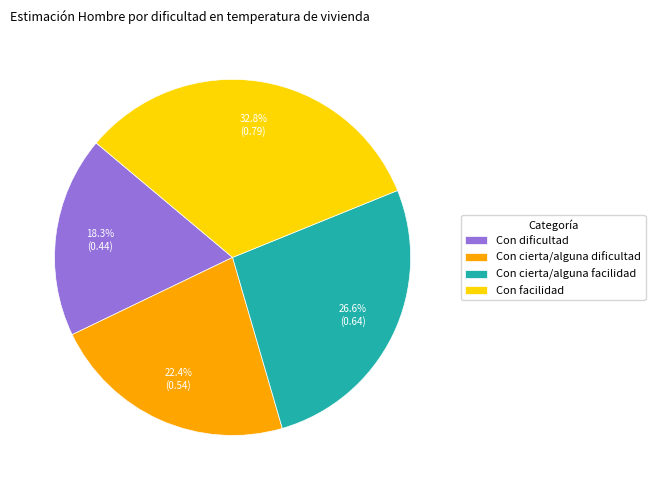

Which has a higher value, Con cierta/alguna facilidad or Con facilidad?

Con facilidad